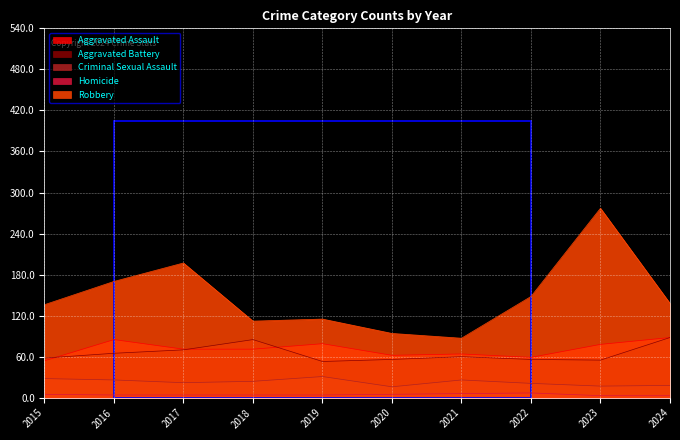

How many categories are shown in the chart?

10